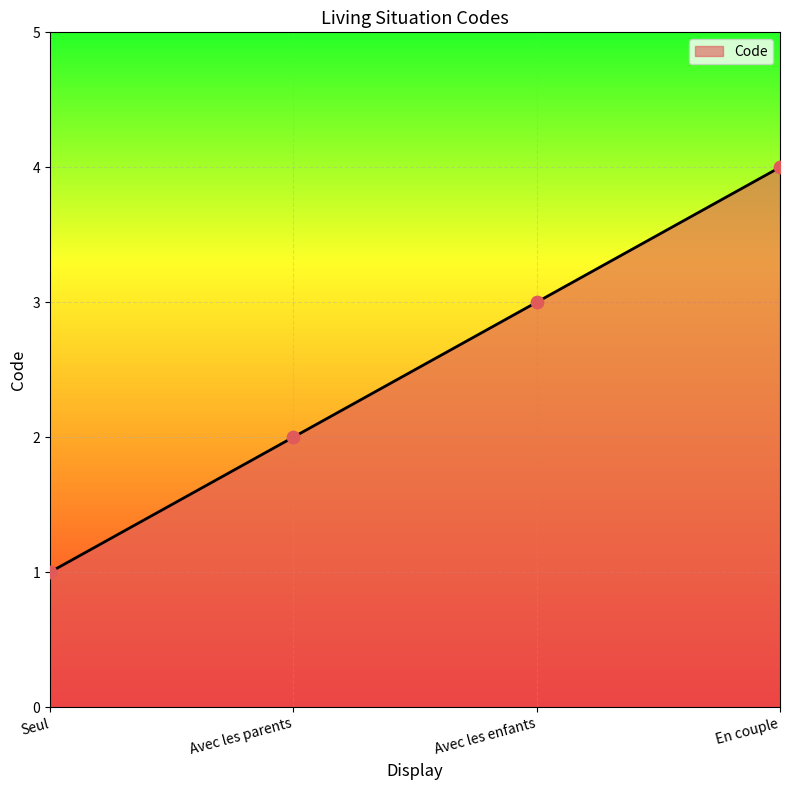

Which has a higher value, Avec les enfants or Avec les parents?

Avec les enfants